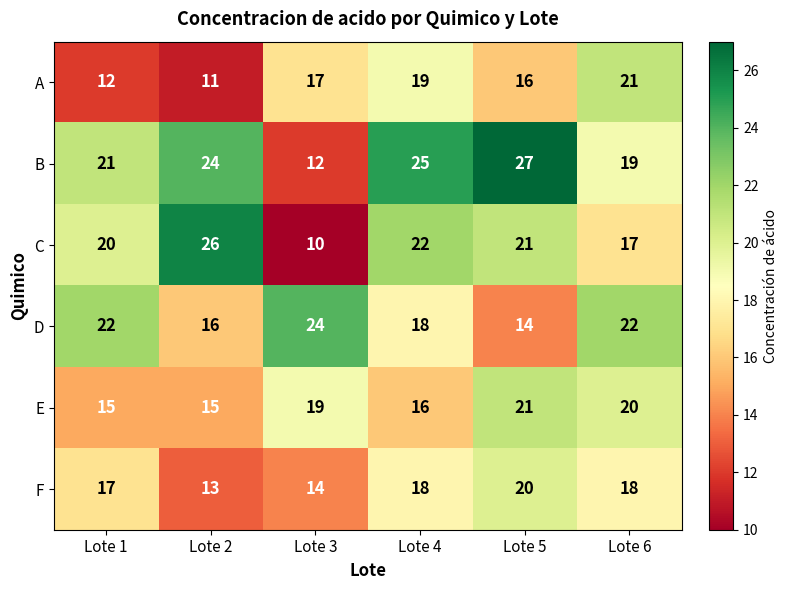

At Lote 1, list the series in order from largest to smallest.

D, B, C, F, E, A